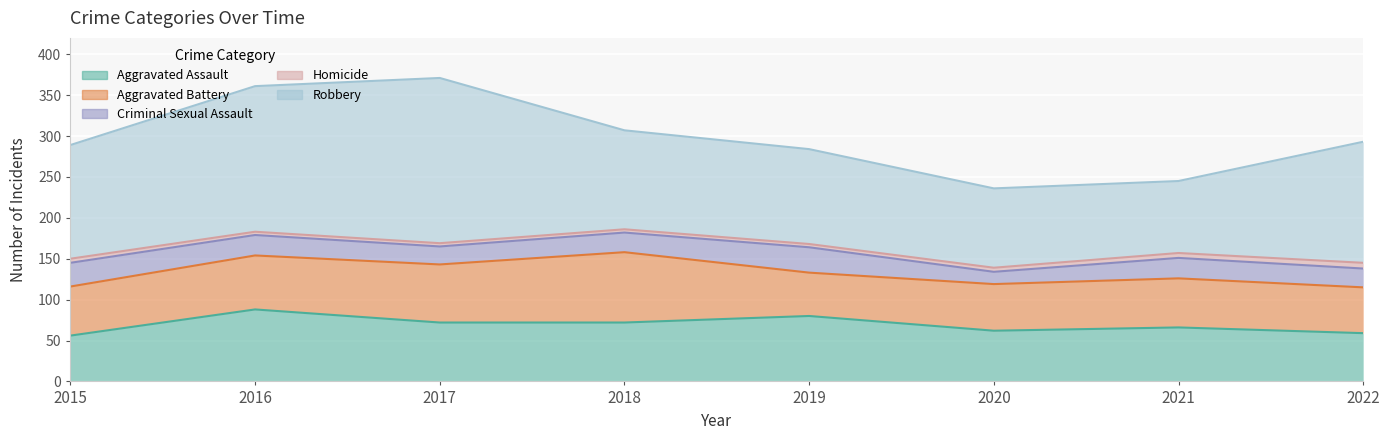

Which series has the largest range (max minus min)?

Robbery